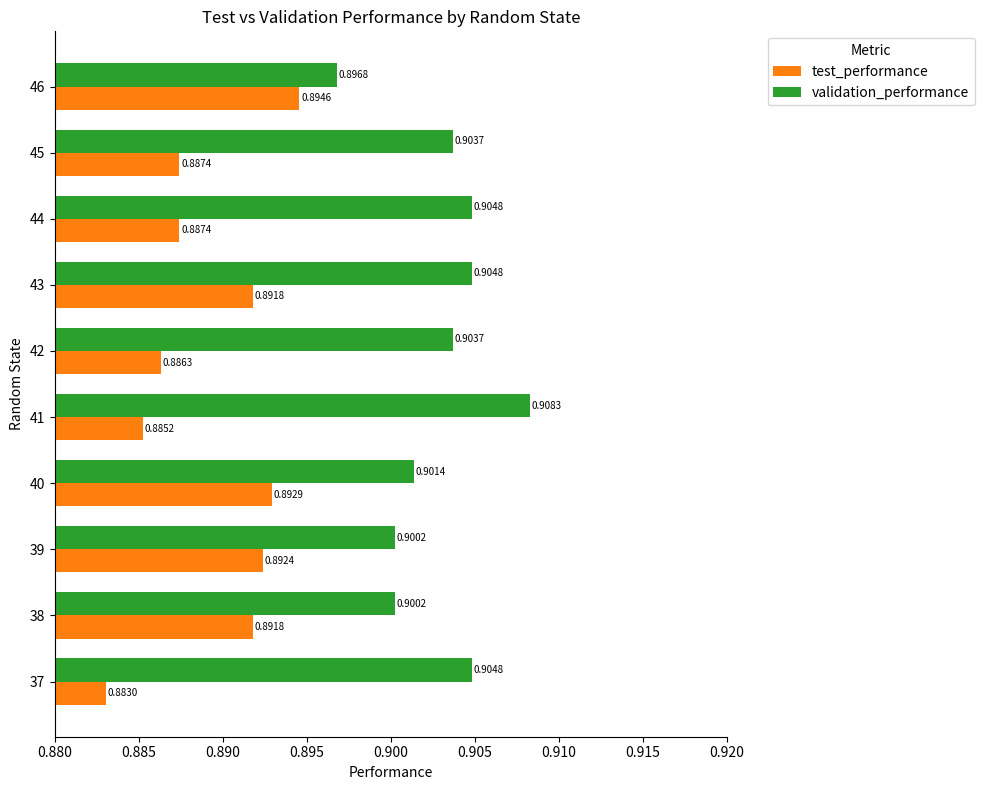

Which series changed the most between 40 and 46?

validation_performance